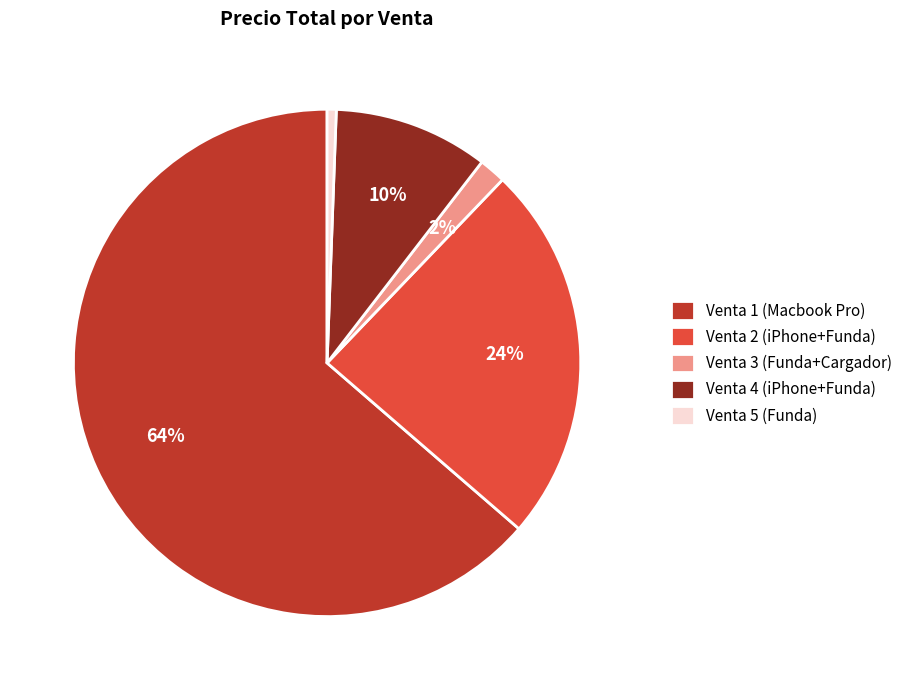

What percentage is the Venta 3 (Funda+Cargador) slice, to the nearest percent?

2%